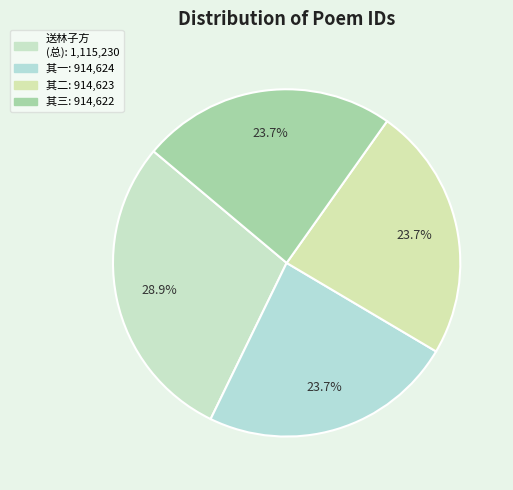

Count the number of slices in the pie.

4